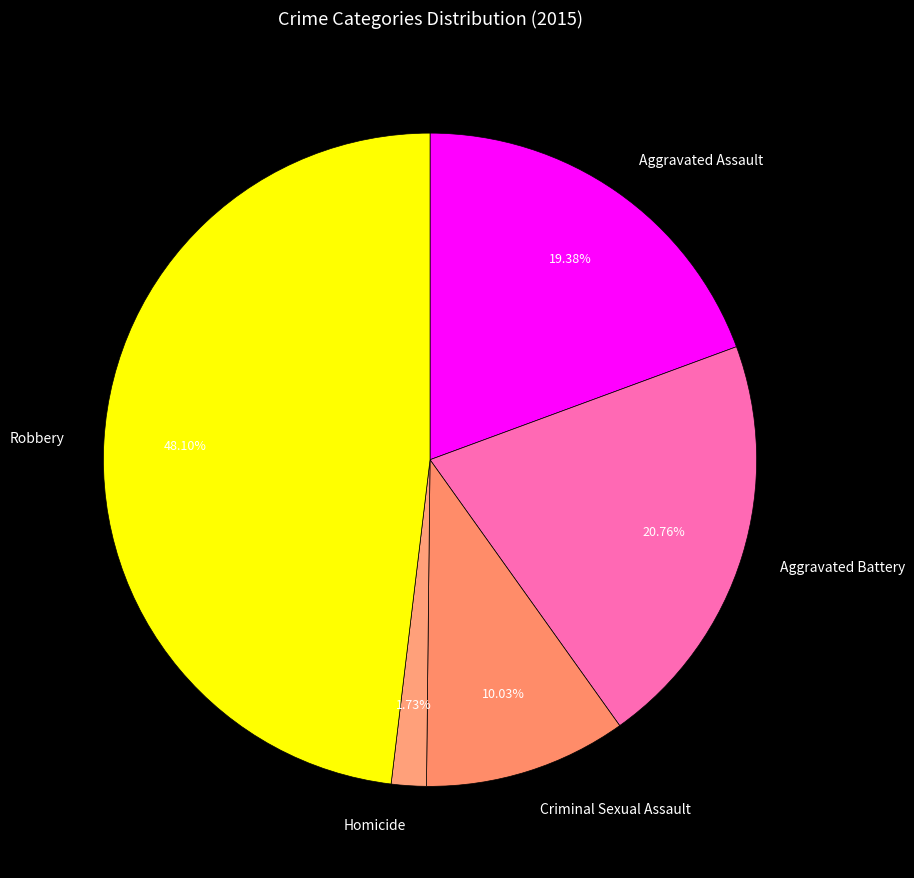

To the nearest percent, what is the difference between the Homicide and Criminal Sexual Assault slice percentages?

8%